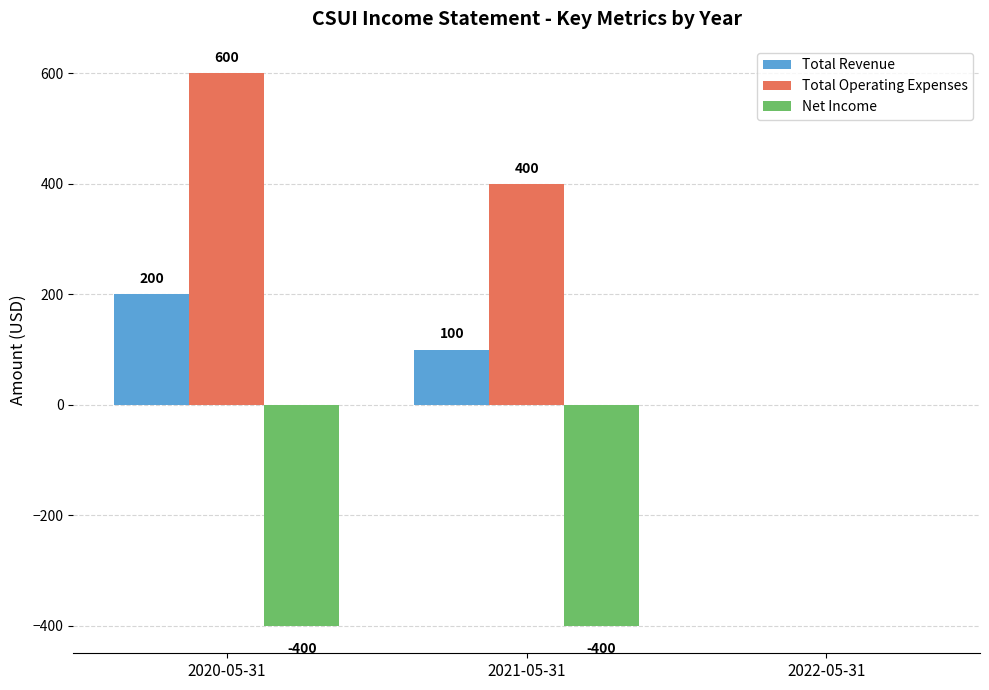

At which category is the sum across all series the highest?

2020-05-31